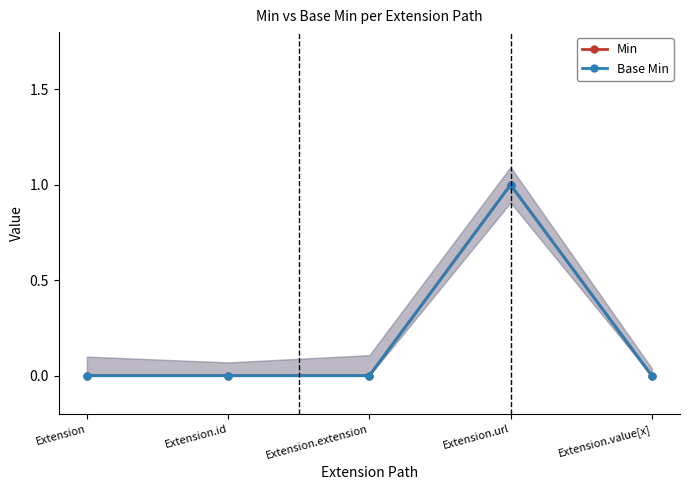

True or false: Base Min and Min cross at least once.

False